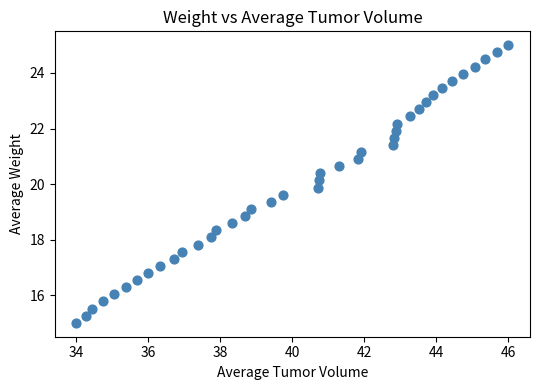

What is the range of X values (max minus min)?

12.0